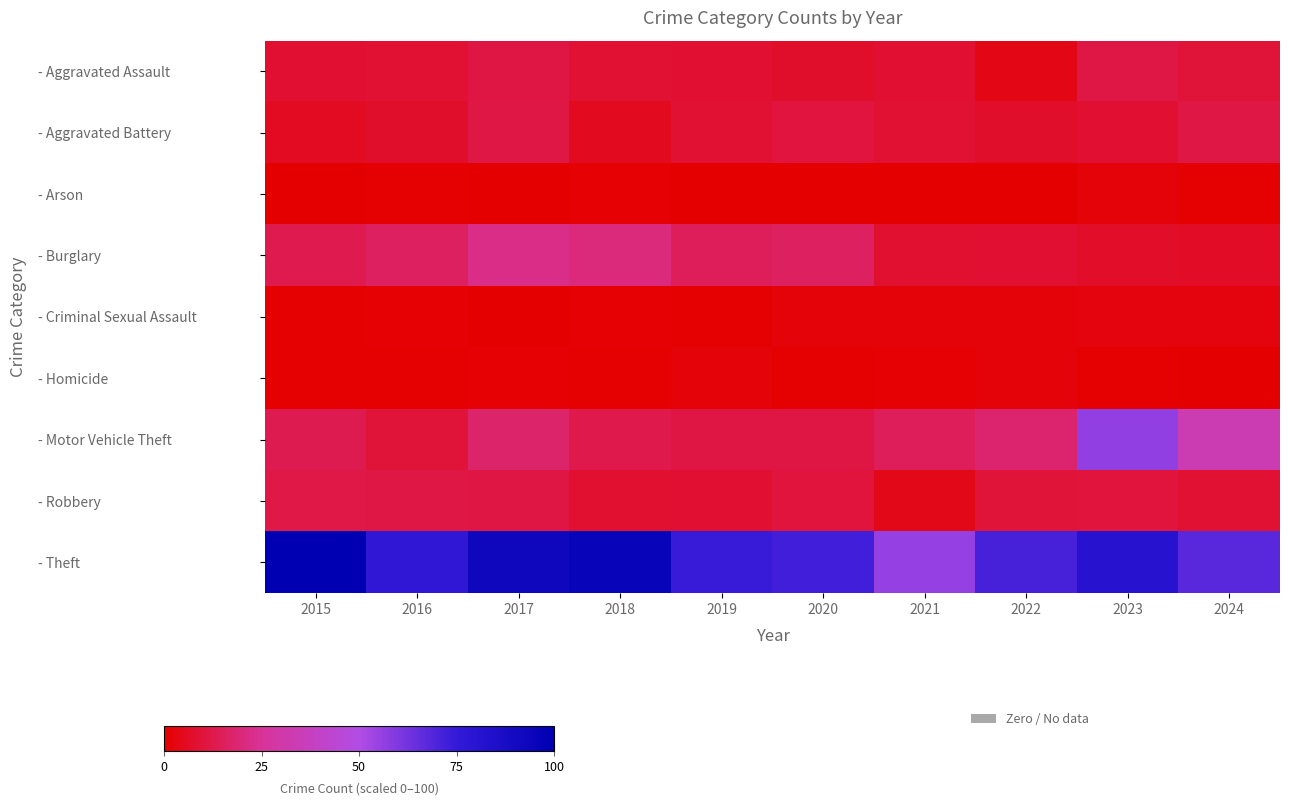

How many data points does each series have?

10